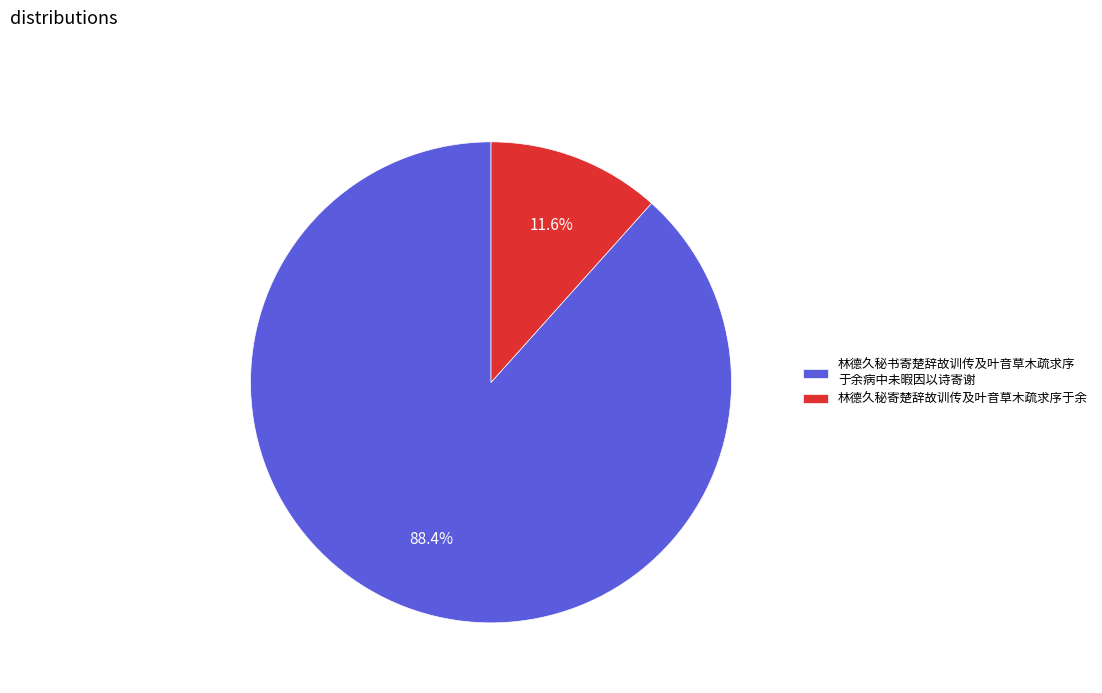

What percentage do 林德久秘书寄楚辞故训传及叶音草木疏求序 于余病中未暇因以诗寄谢 and 林德久秘寄楚辞故训传及叶音草木疏求序于余 together represent?

100.0%